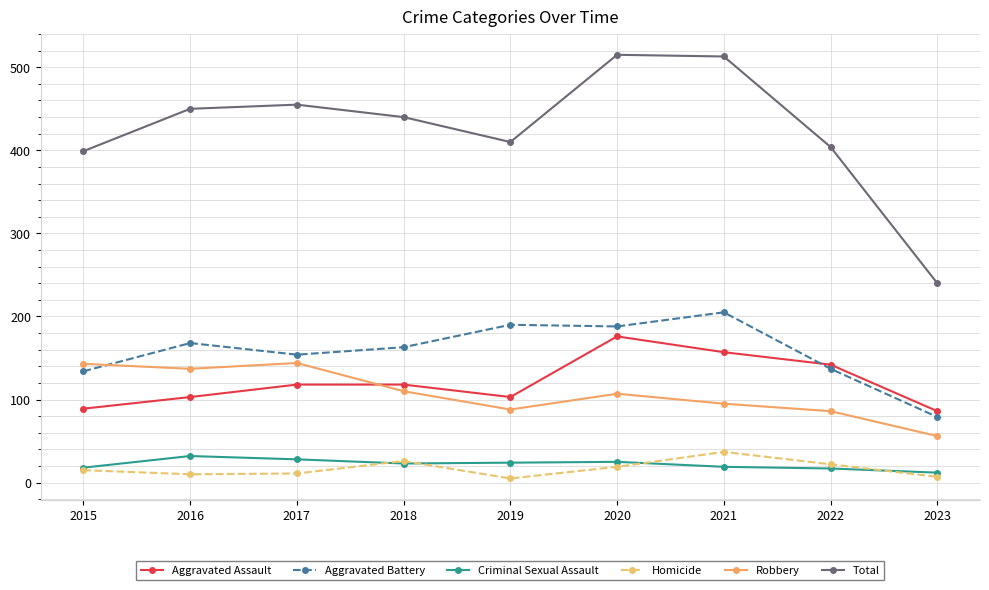

Where does the Robbery series first go above 107?

2015